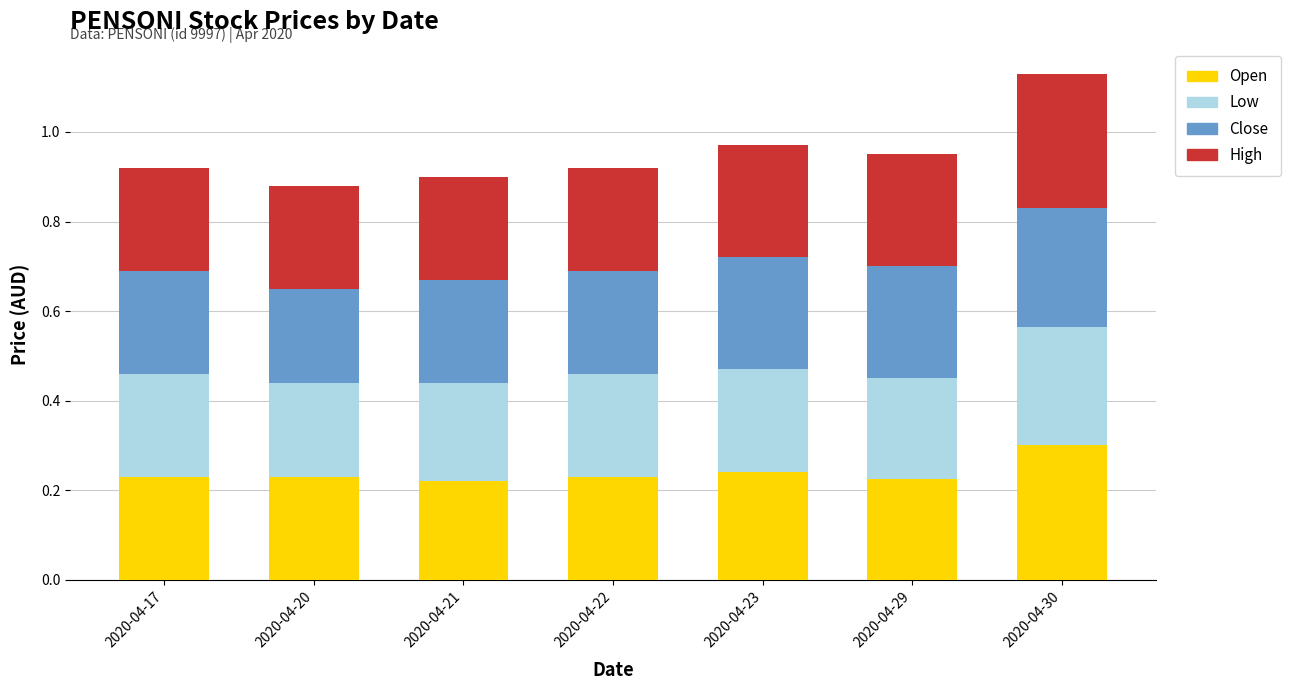

What is the total value across all series at 2020-04-17?

0.9